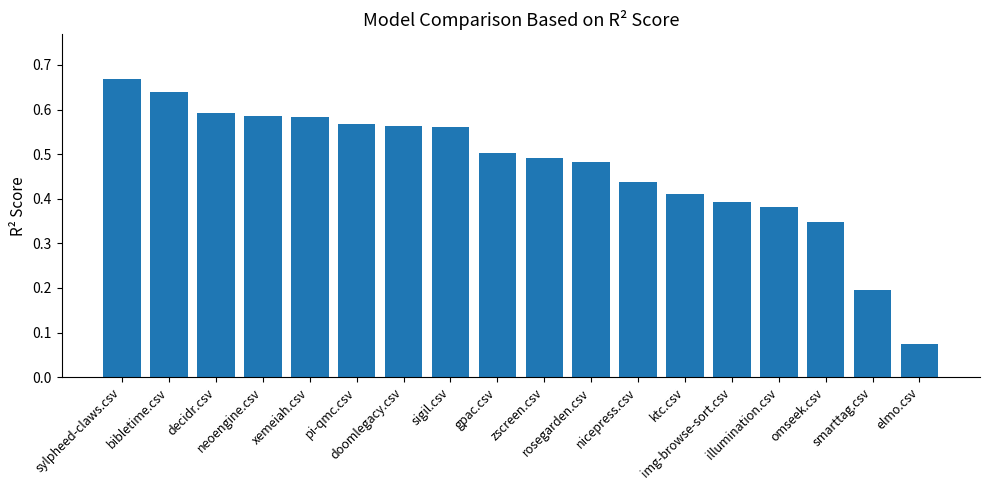

How many values are between 0 and 1?

18